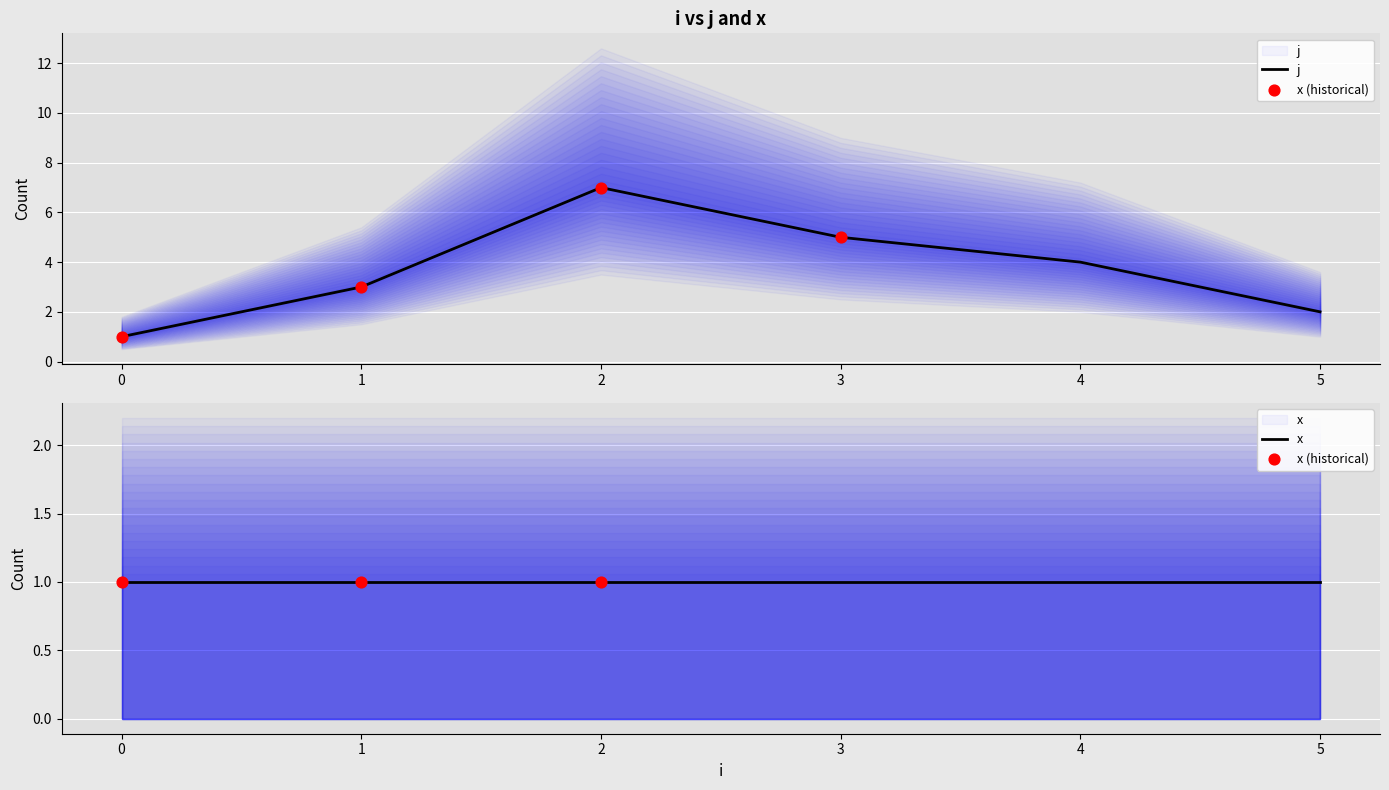

Which has a higher value, 5 or 1?

1